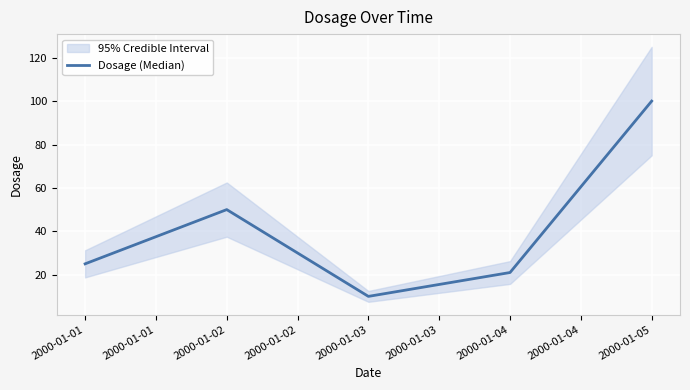

What is the difference between the maximum and minimum values?

90